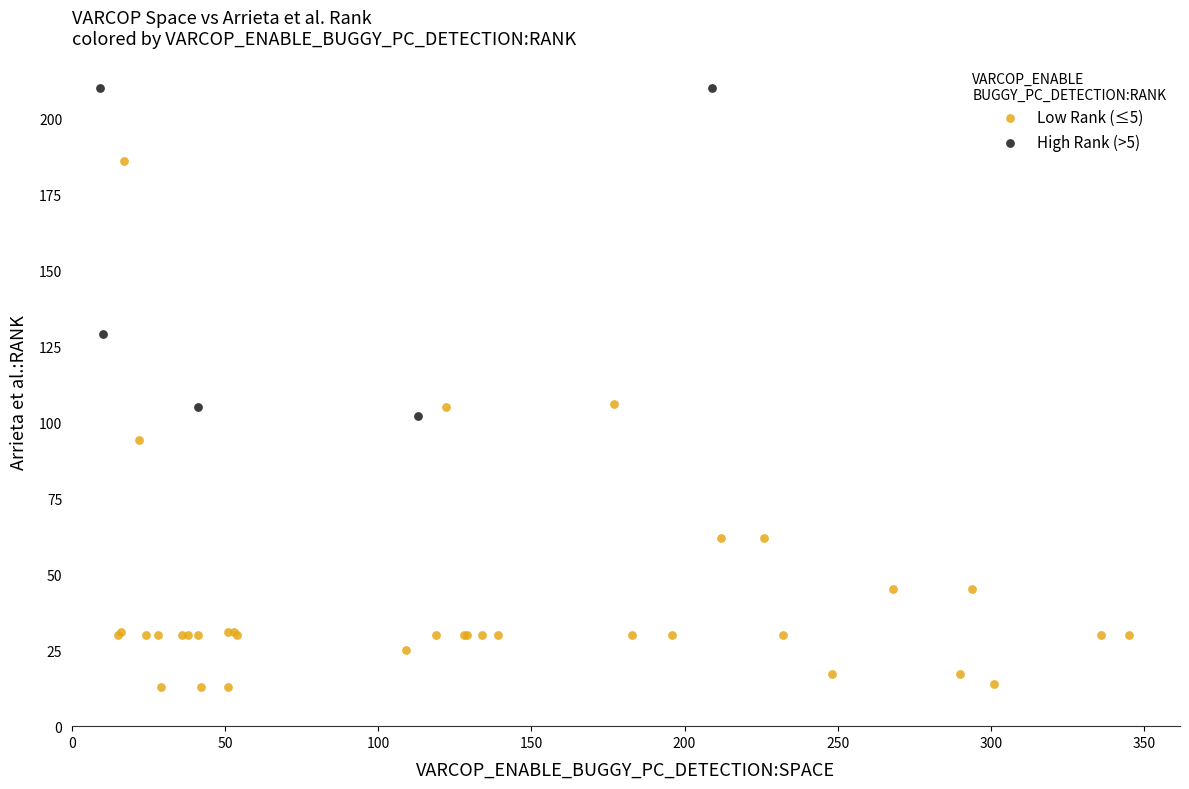

What are all the series names shown in the legend?

Low Rank (≤5), High Rank (>5)